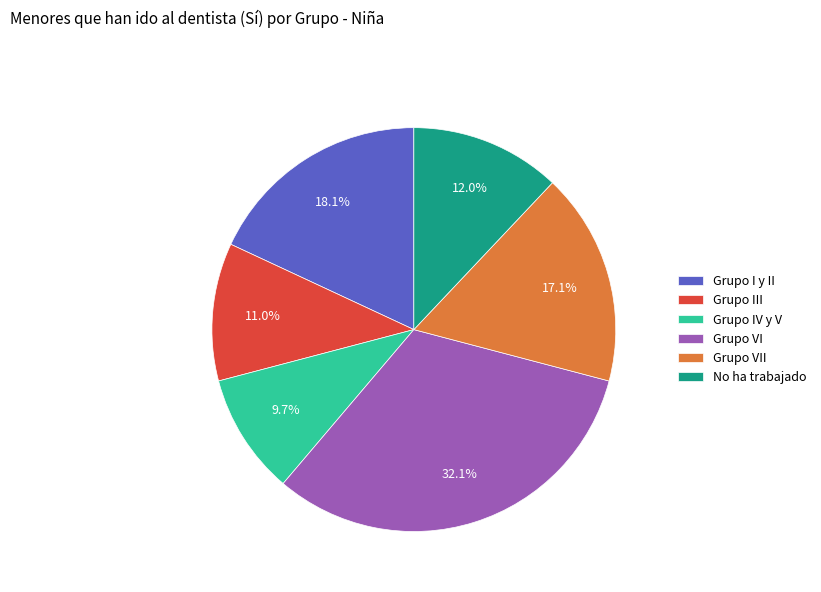

To the nearest percent, what is the difference between the Grupo VI and Grupo VII slice percentages?

15%